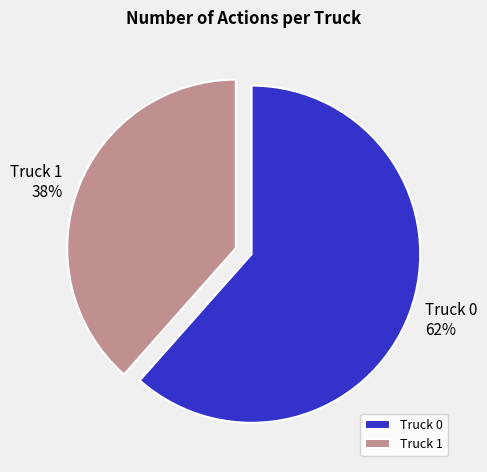

To the nearest percent, what percentage of the pie is Truck 1?

38%